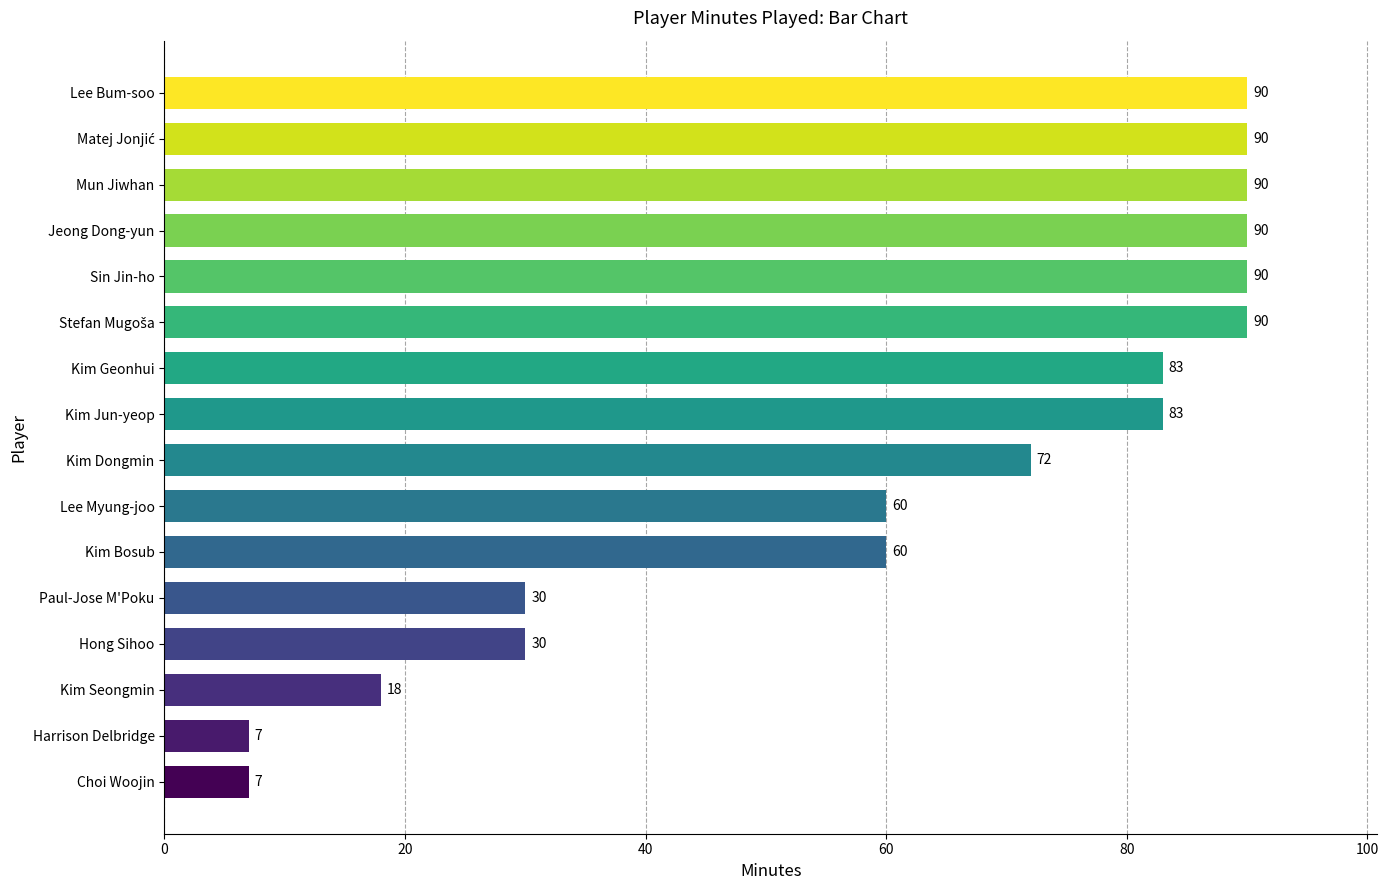

What is the greatest value displayed?

90